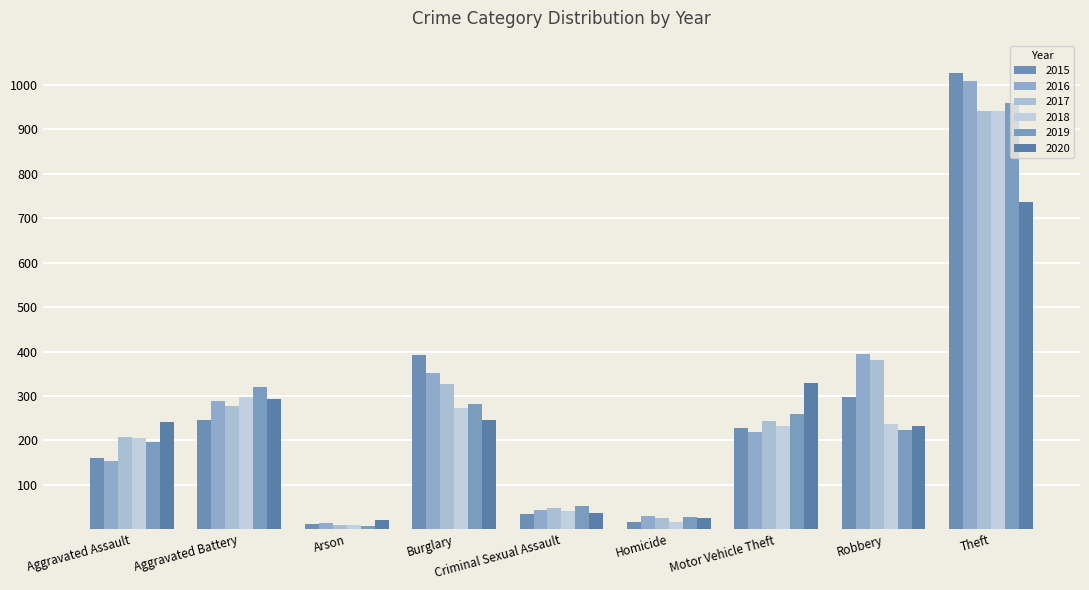

What is the difference between the highest and lowest values at Motor Vehicle Theft?

110